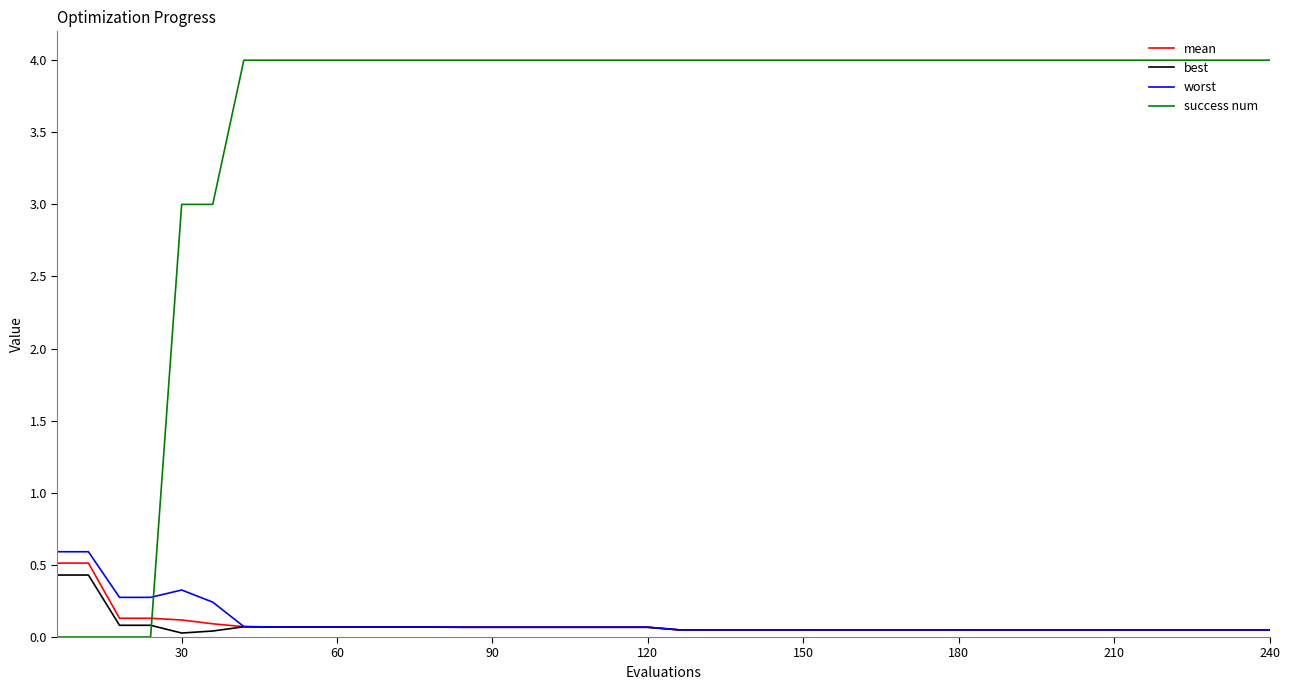

What is the maximum value for best?

0.4